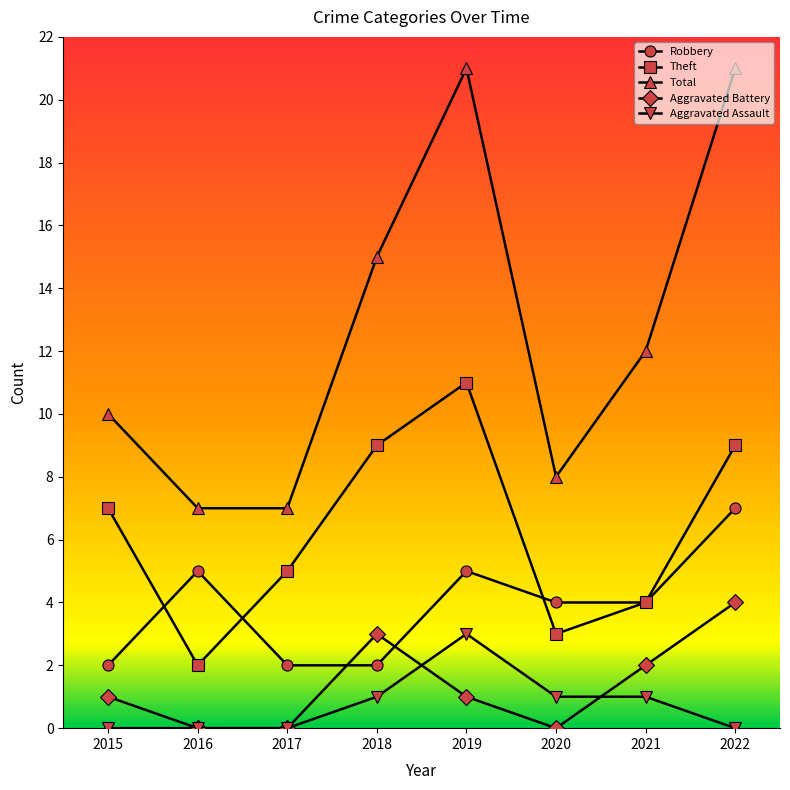

Which series has the widest spread of values?

Total